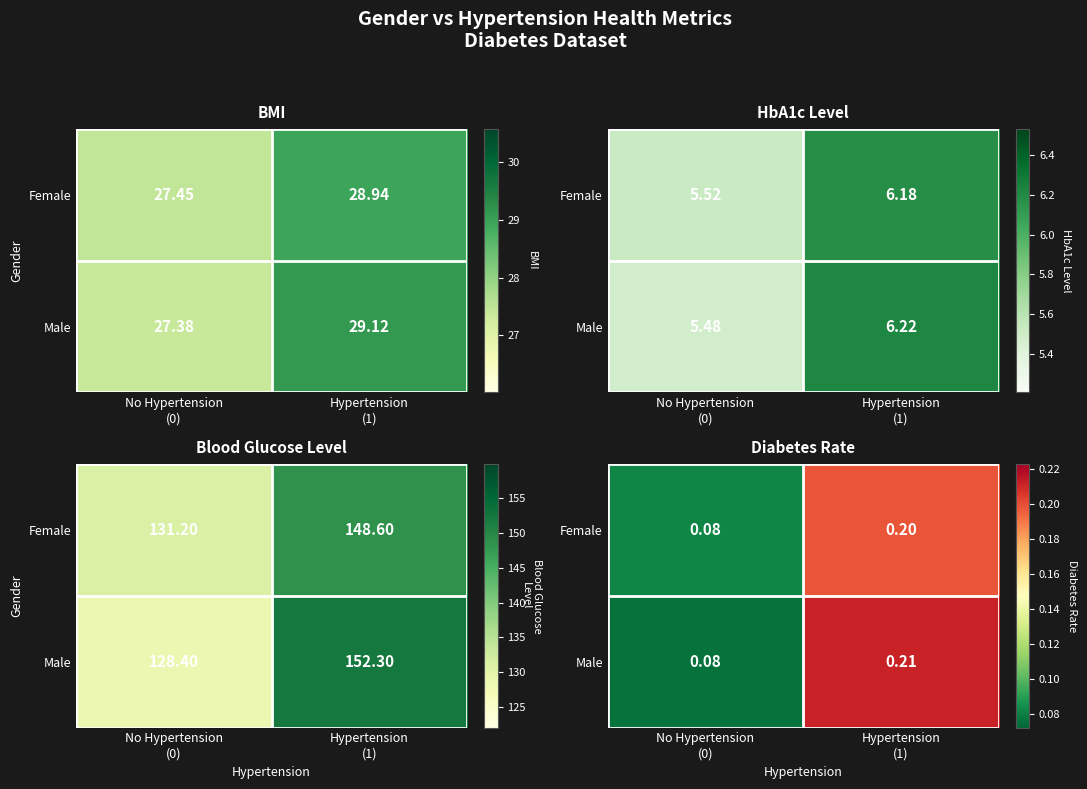

At No Hypertension (0), list the series in order from largest to smallest.

Female, Male